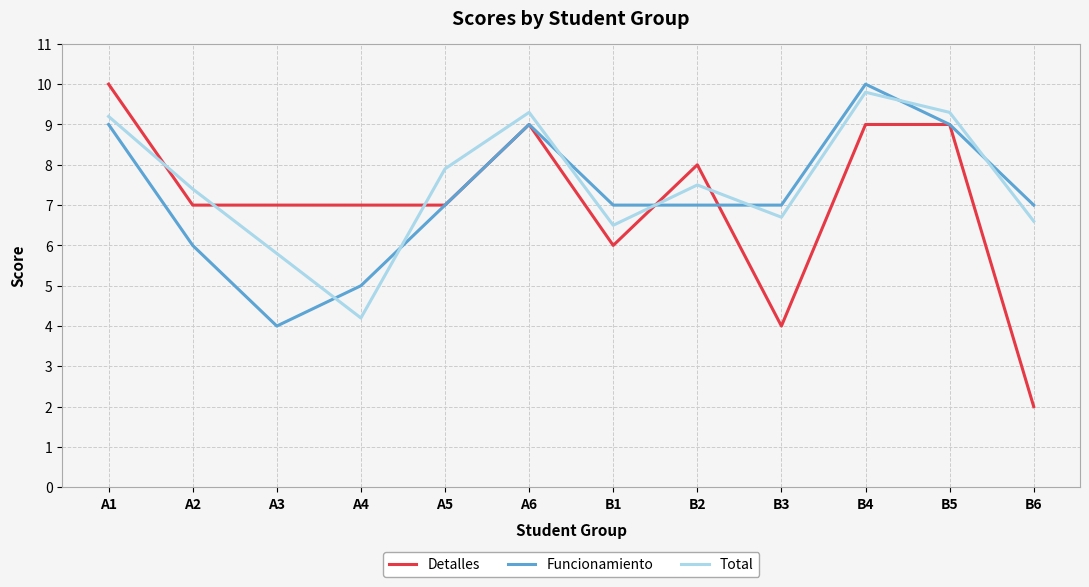

Where do Total and Funcionamiento first cross each other?

A3 and A4